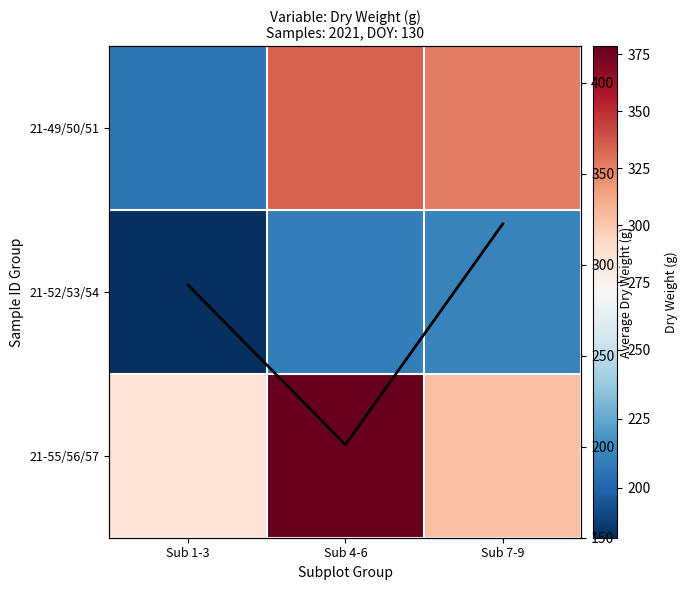

Rank the series at Sub 1-3 from highest to lowest value.

Row Mean, 21-55/56/57, 21-49/50/51, 21-52/53/54